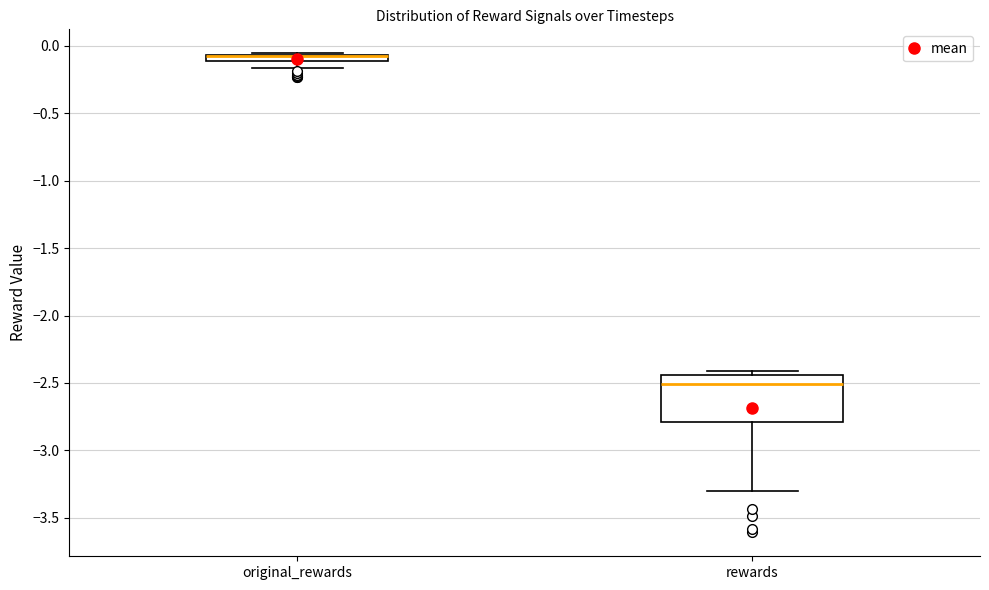

Where is the lower edge of the box for rewards on the y-axis? The values are not printed on the chart, so give them approximately, as read against the axis.

-2.80